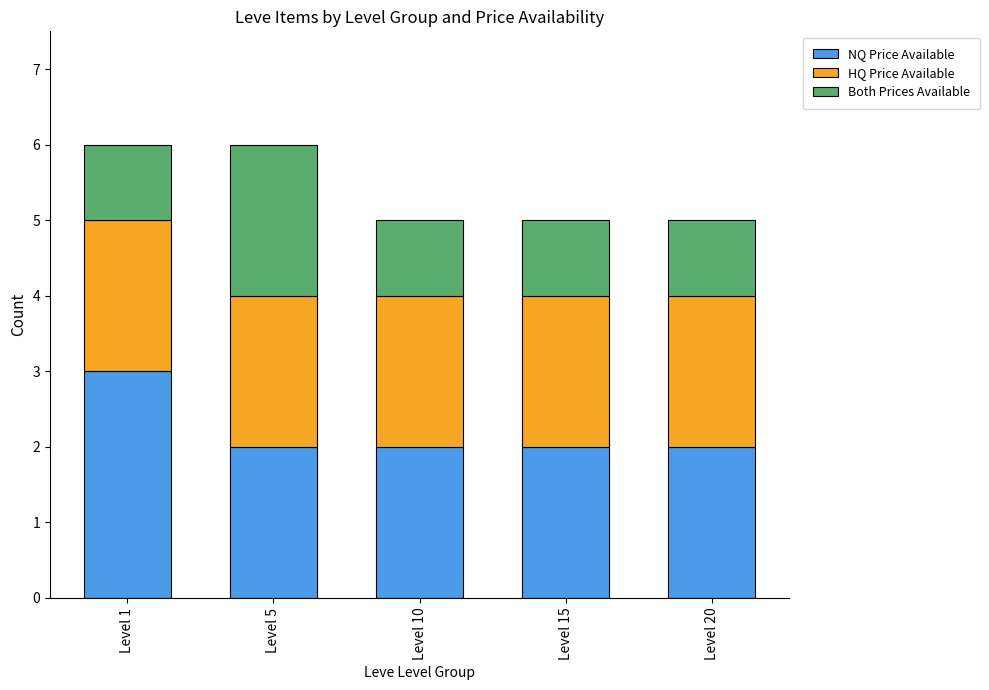

Are the bars horizontal?

No